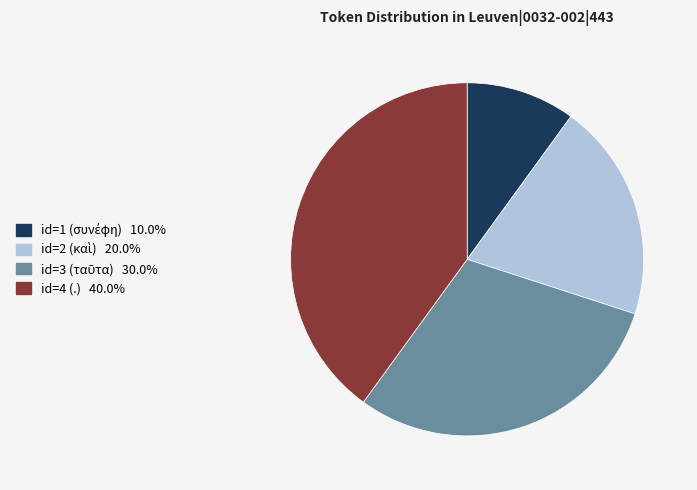

Does any single category account for the majority?

No